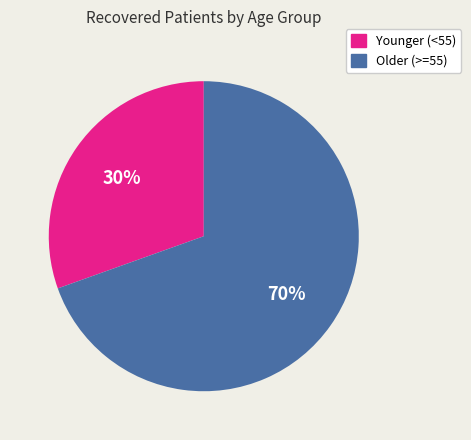

To the nearest percent, what is the average slice percentage?

50%